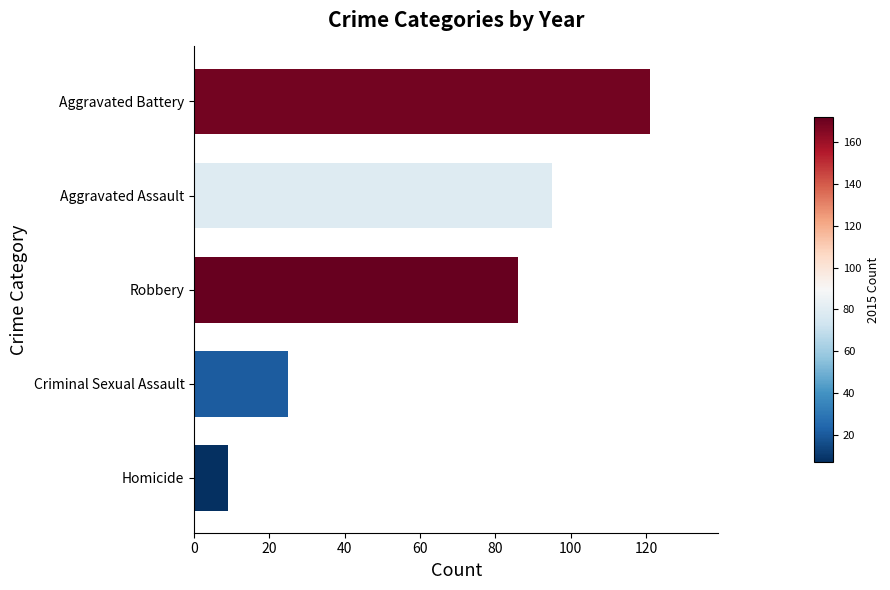

What is the difference between the values at Robbery and Aggravated Battery?

35